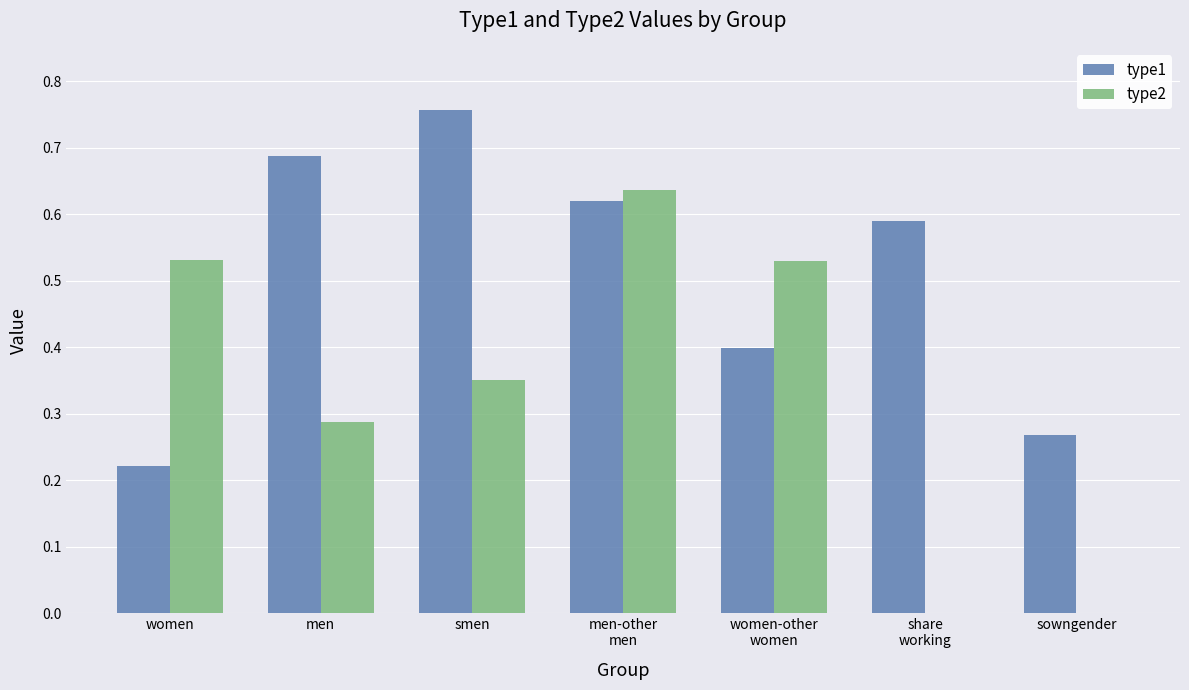

What is the total value across all series at men-other
men?

1.3